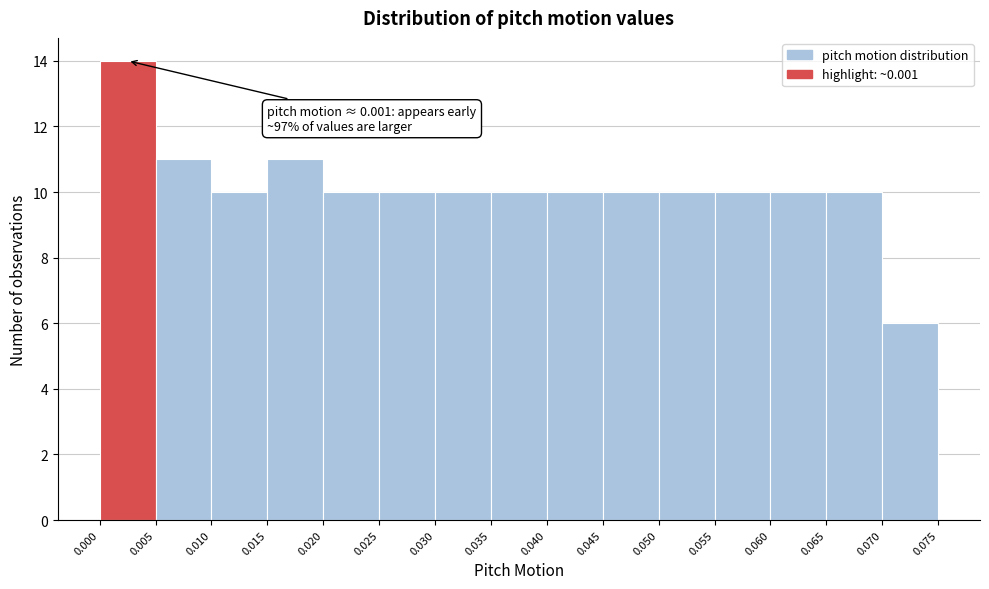

Over which range of the x-axis is the bar tallest?

0.000 to 0.005